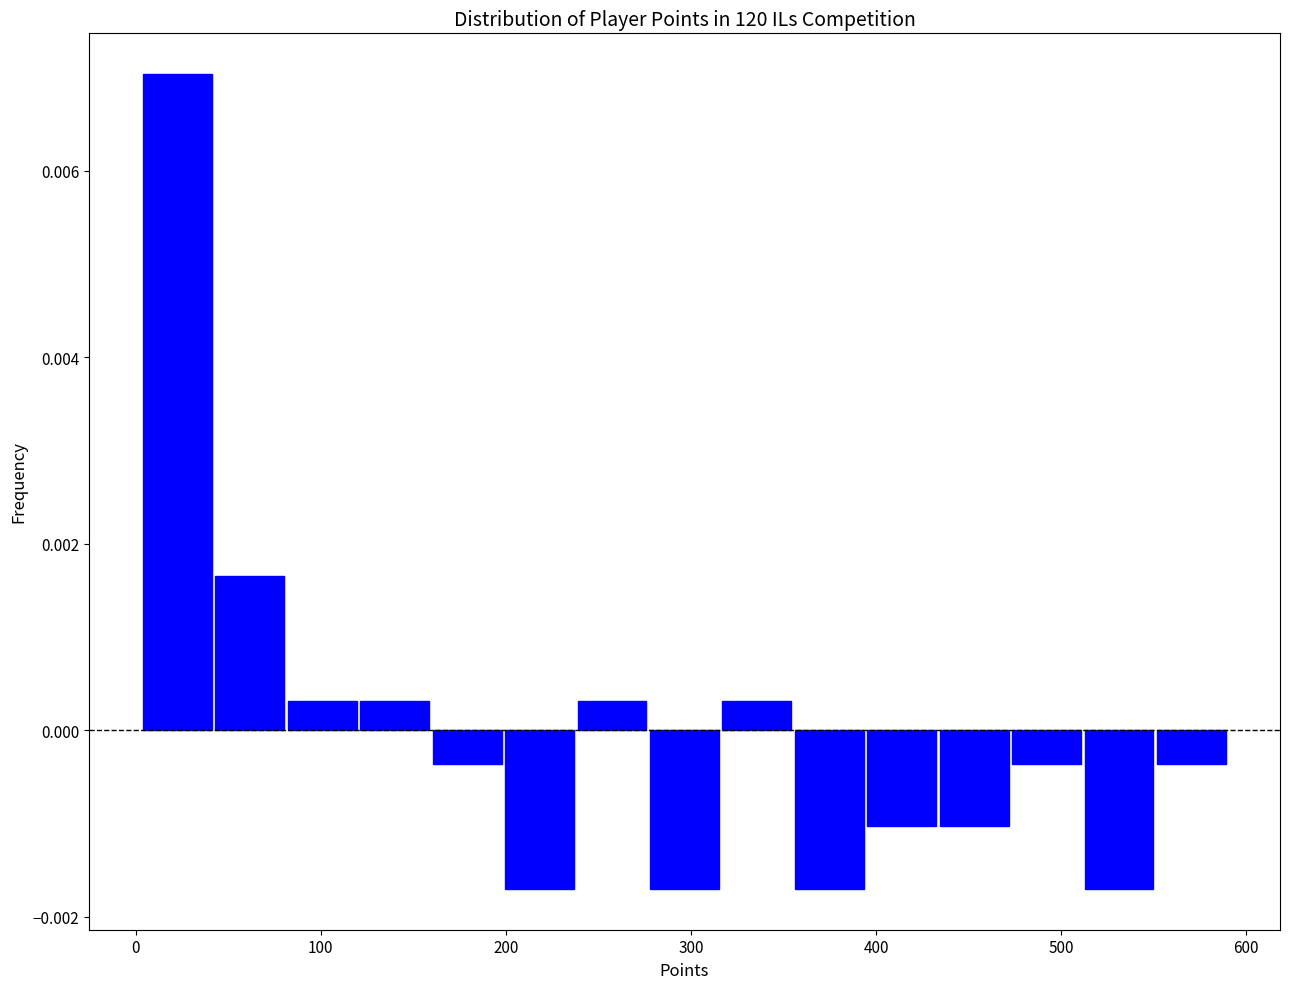

Around what value on the x-axis is the tallest bar? Give the approximate position of its centre, as read against the axis.

20